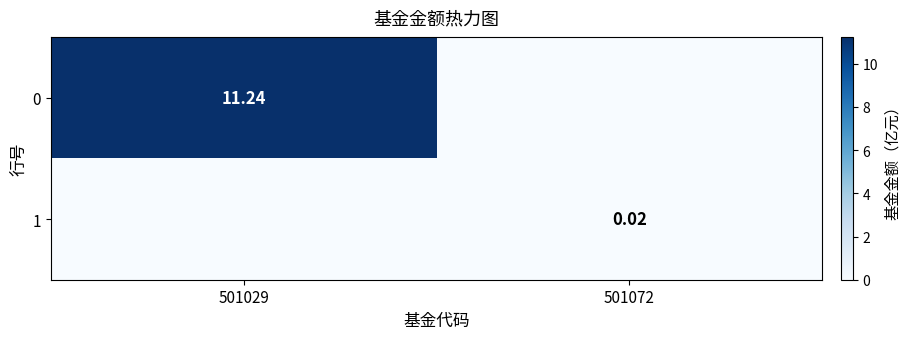

Is the value of 1 at 501072 greater than the value of 0 at 501029?

No